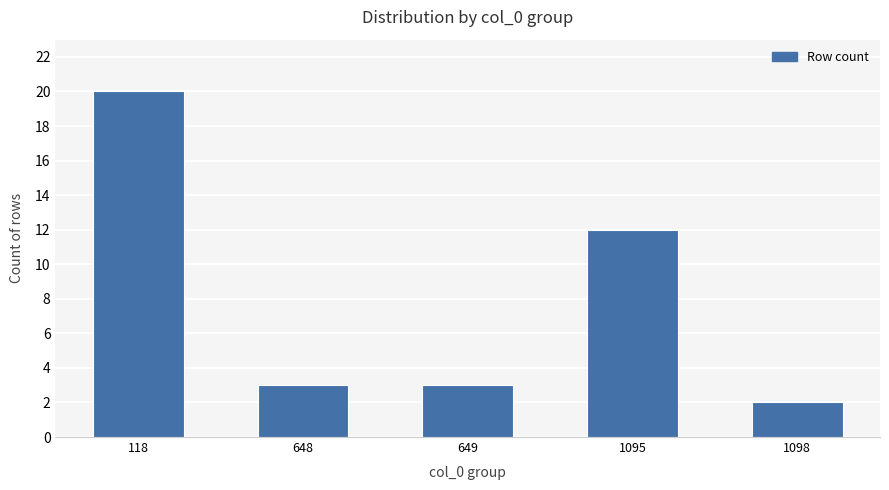

What is the difference between the maximum and minimum values?

18